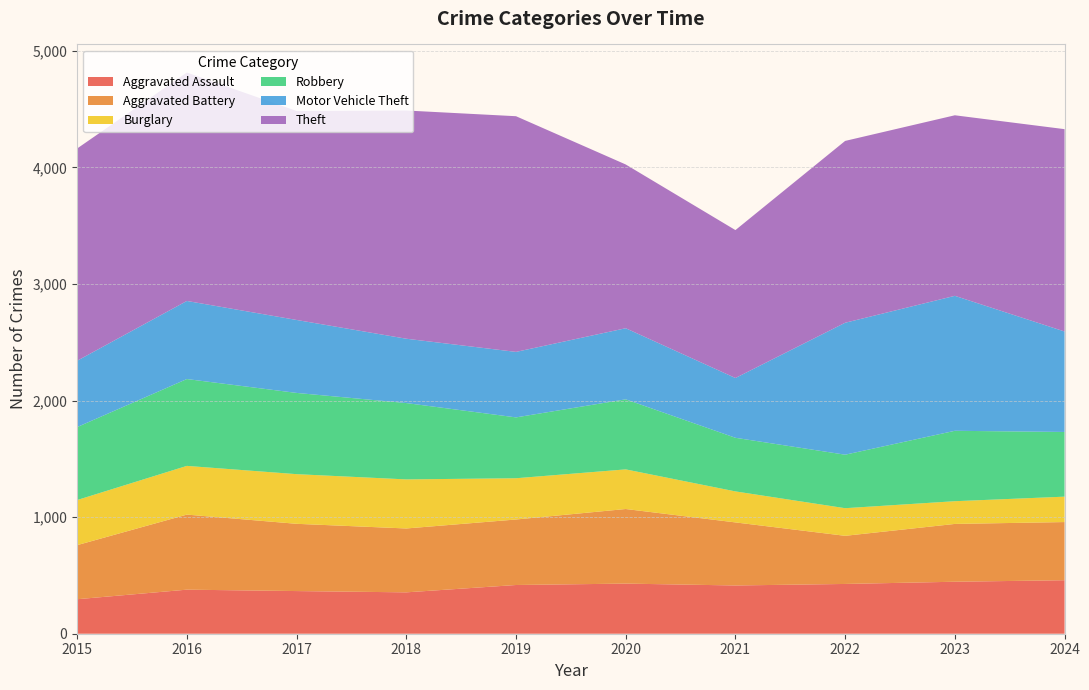

Reading right to left, list all the values displayed in this chart.

Aggravated Assault: 459	446	427	414	430	418	355	366	378	296
Aggravated Battery: 499	496	413	541	640	562	548	577	644	464
Burglary: 218	195	237	266	340	354	421	426	418	387
Robbery: 555	604	459	460	601	522	655	697	745	626
Motor Vehicle Theft: 862	1158	1132	513	610	562	552	626	670	569
Theft: 1736	1549	1560	1269	1405	2022	1958	1793	1960	1821